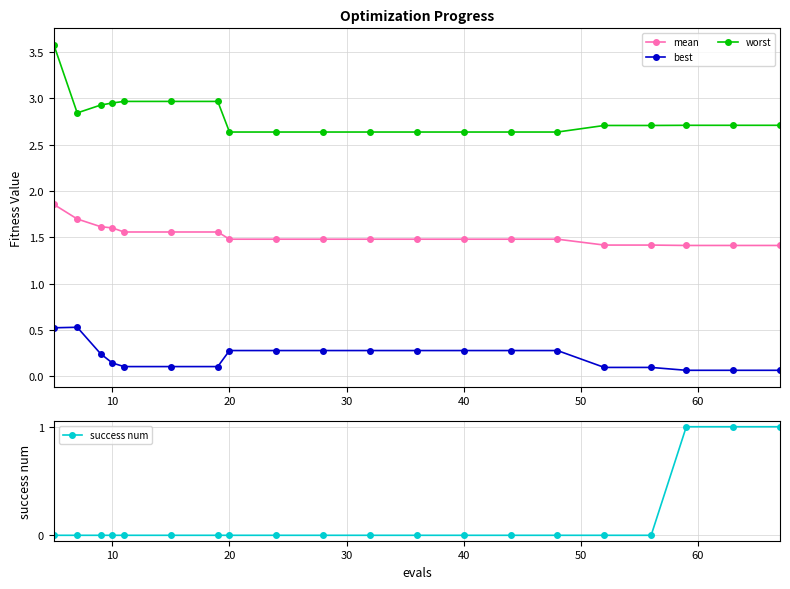

True or false: mean and success num cross at least once.

False